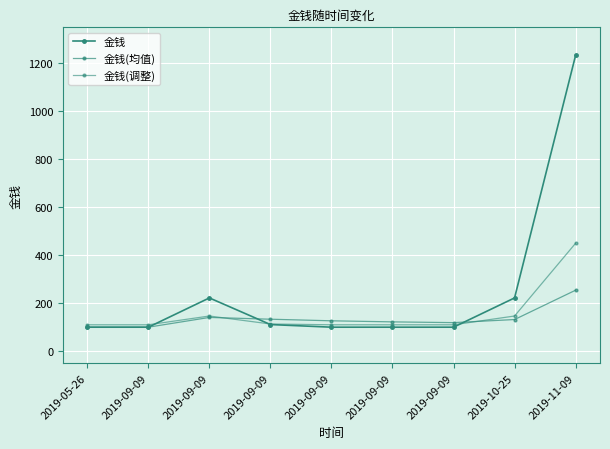

The value of 金钱(均值) at 2019-09-09 is 100.0. True or false?

True